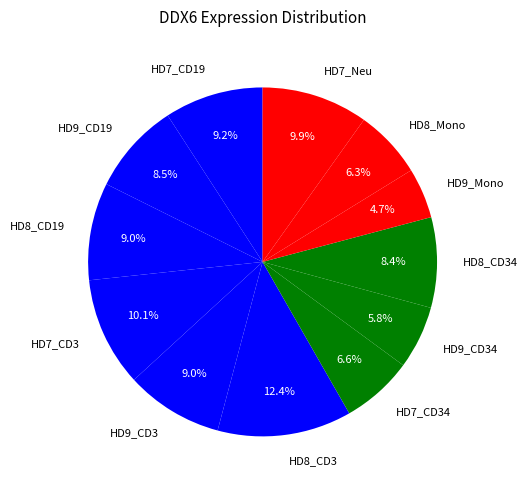

True or false: HD9_Mono accounts for 5% of the total.

True